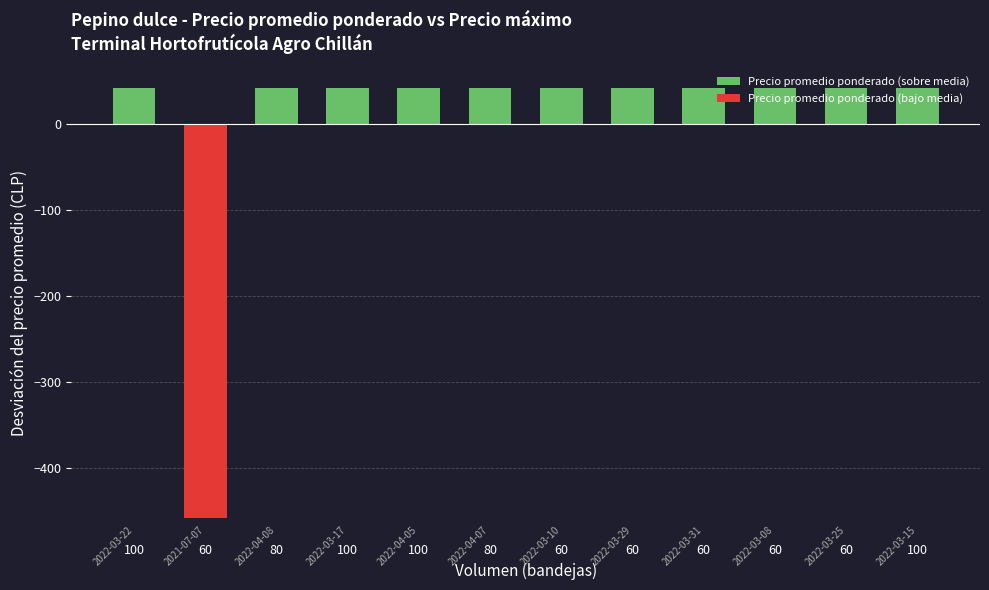

What value does the Precio promedio ponderado (bajo media) series have at 60?

-458.3